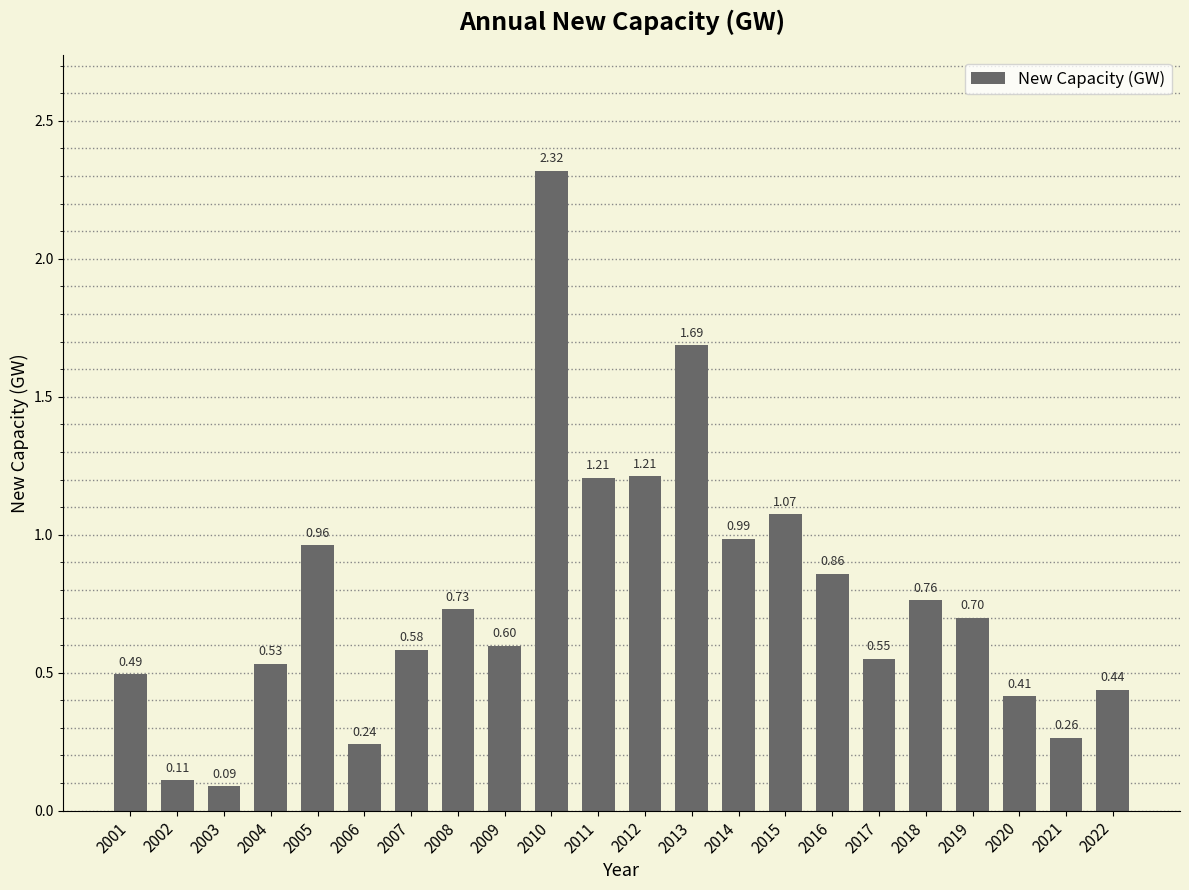

What is the difference between the values at 2007 and 2011?

0.6